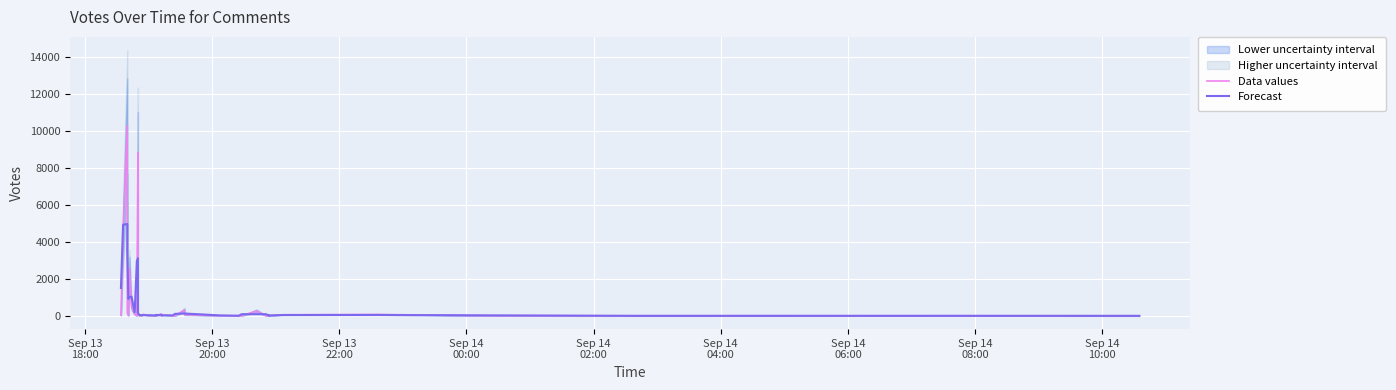

True or false: Forecast and Data values cross at least once.

True